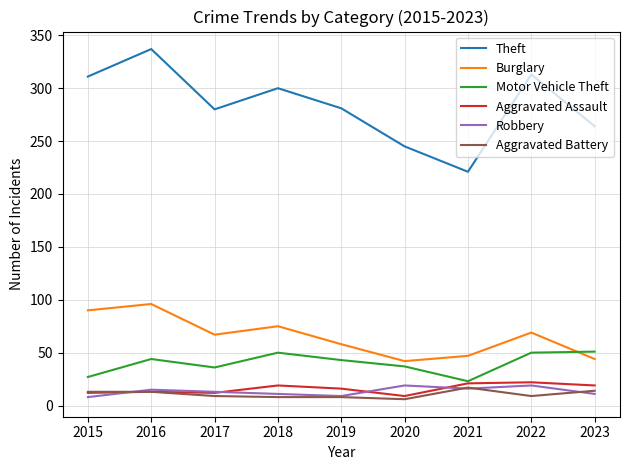

True or false: Motor Vehicle Theft has more than 0 interior local peaks.

True